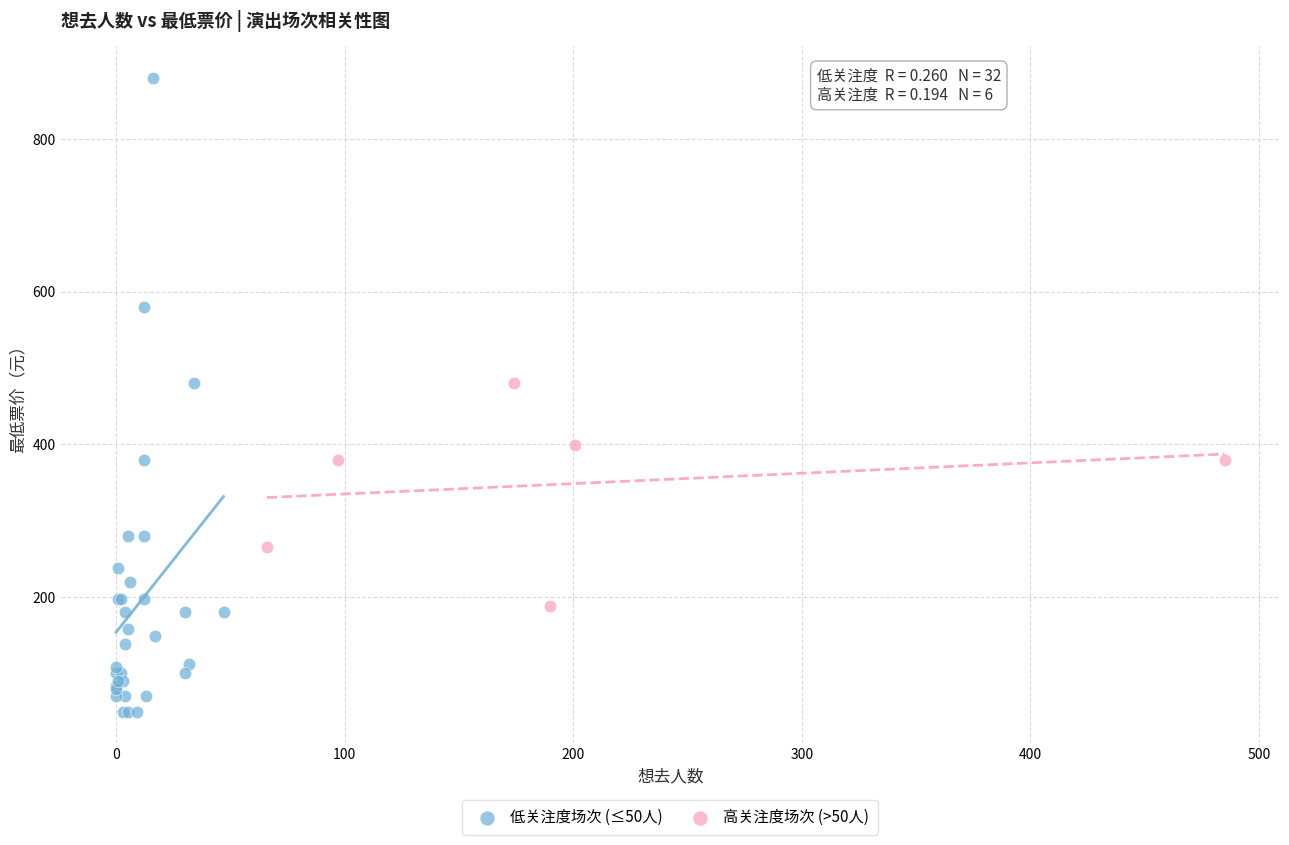

Which series contains the lowest Y value?

低关注度场次 (≤50人)